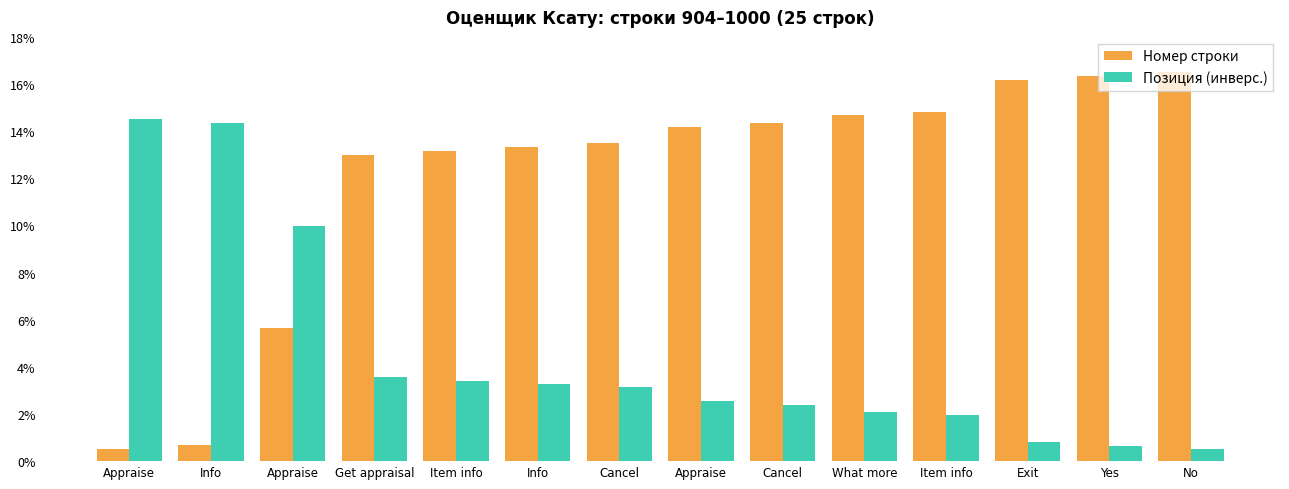

Which series has the largest total across all categories?

Номер строки